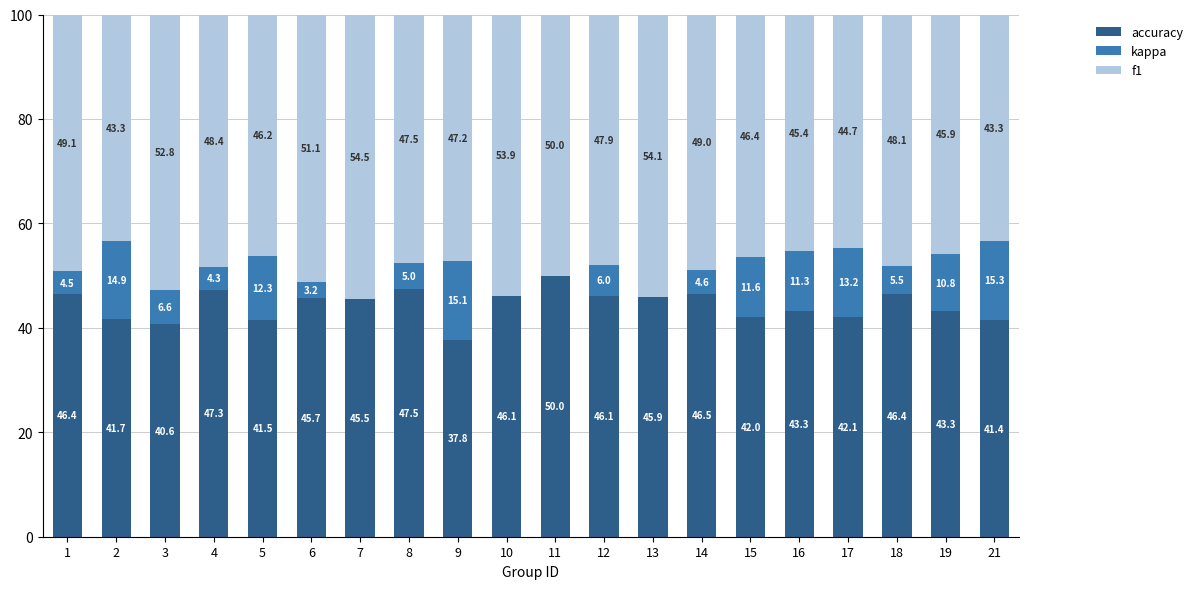

True or false: f1 has a value of 41.7 at 2.

True